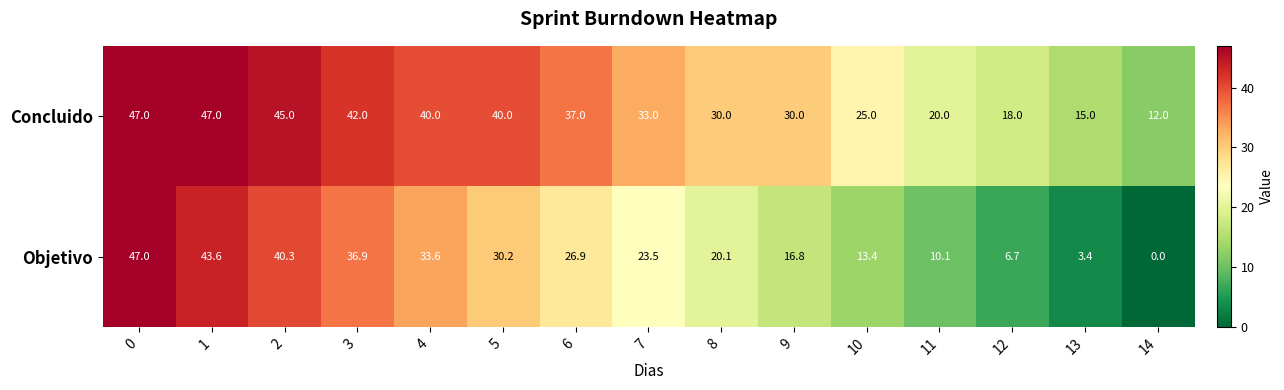

Which series has the largest range (max minus min)?

Objetivo